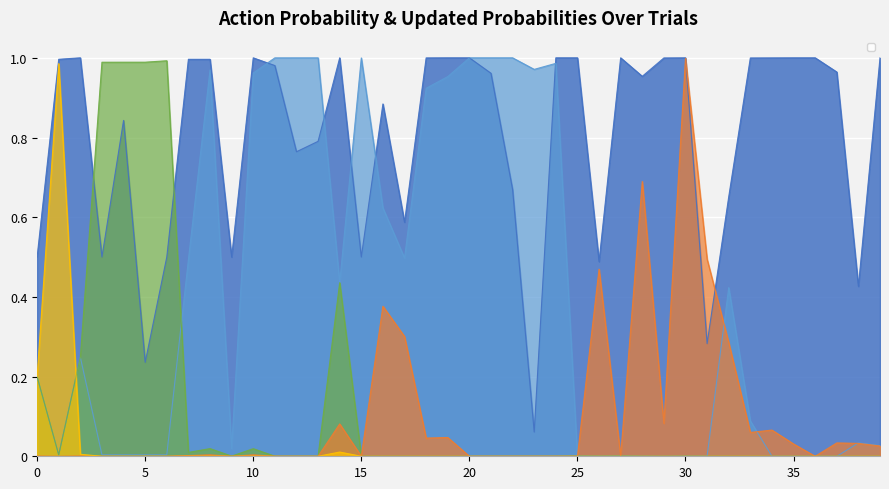

Does the chart display data point markers on the line(s)?

No